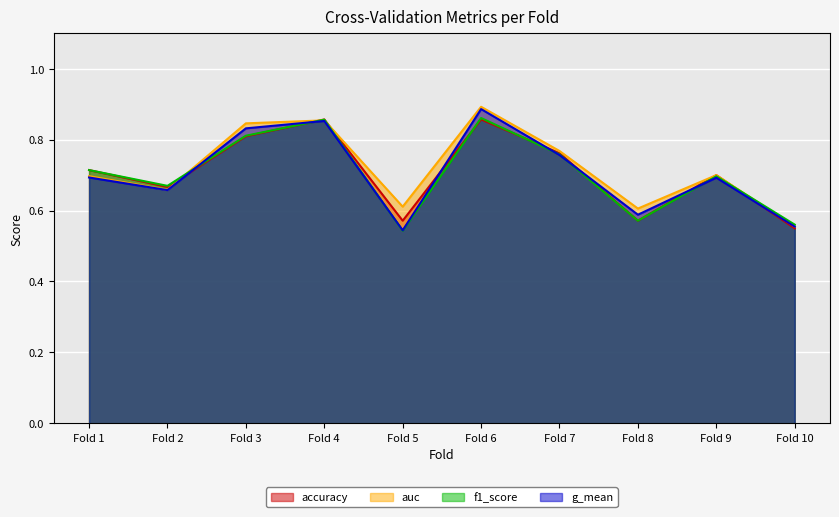

Which series has the largest total across all categories?

auc